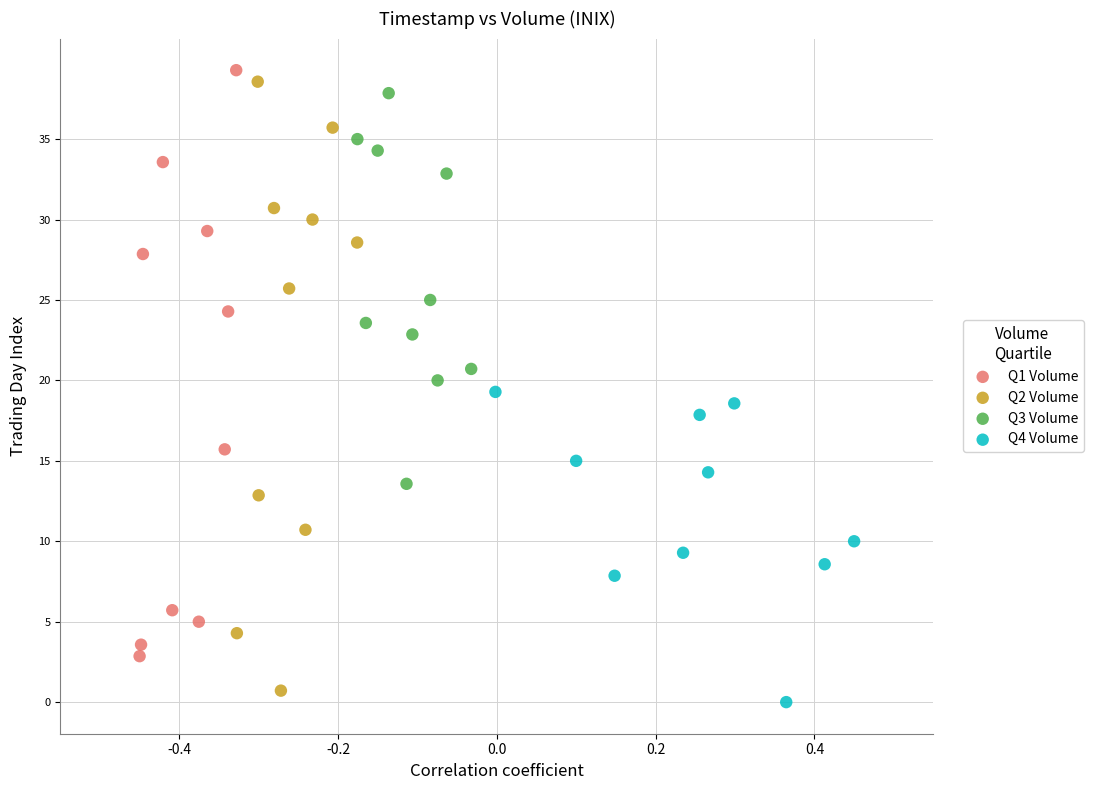

What are all the series names shown in the legend?

Q1 Volume, Q2 Volume, Q3 Volume, Q4 Volume